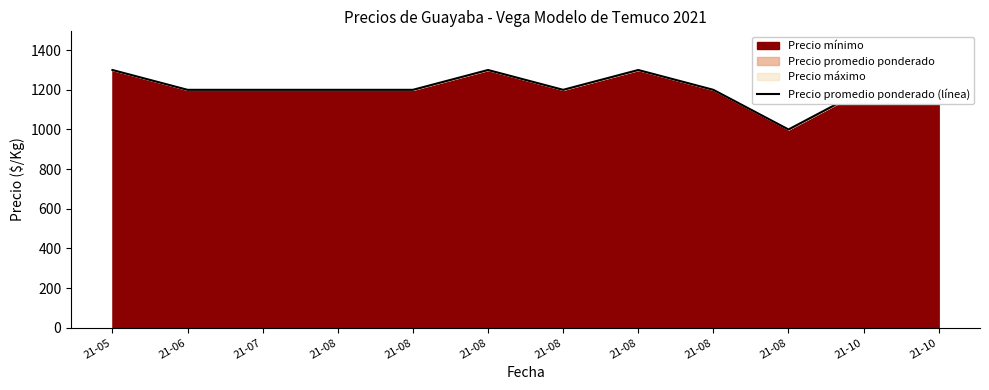

How many data points are less than 1200?

1